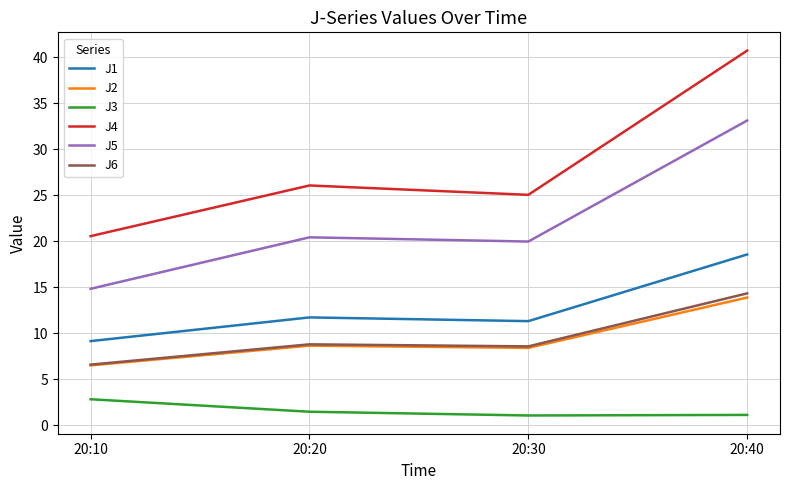

What are all the series names shown in the legend?

J1, J2, J3, J4, J5, J6